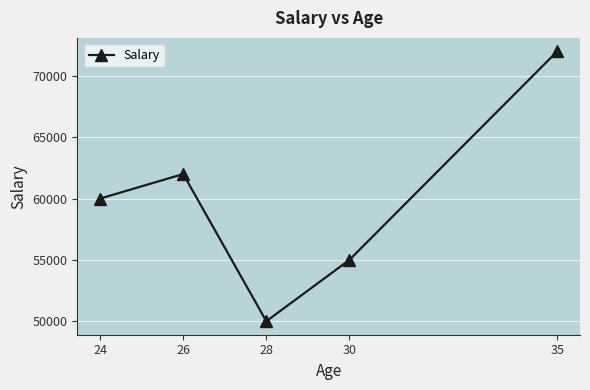

What is the change in value from 28 to 35?

+22000